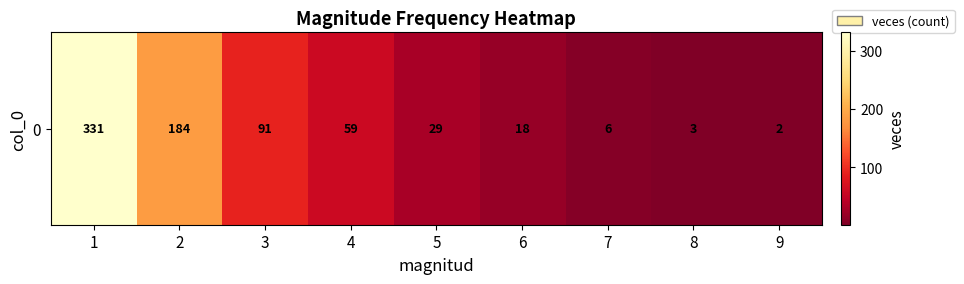

The chart shows a value of 331 at 1. True or false?

True